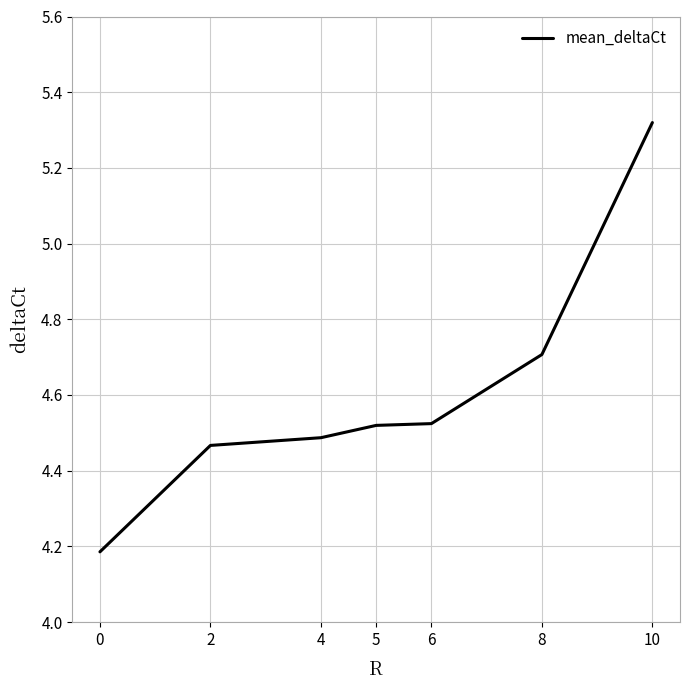

What is the sum of all values?

32.2